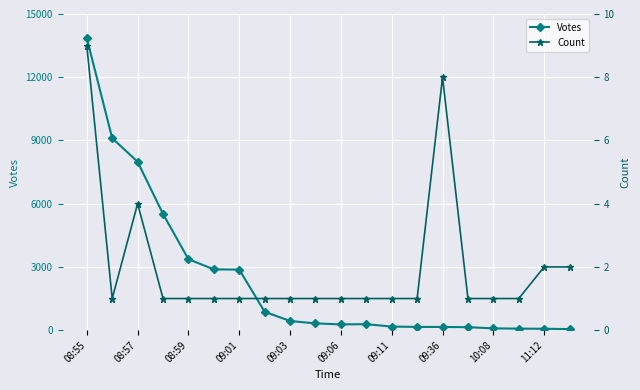

The value of Votes at 09:03 is 434. True or false?

True